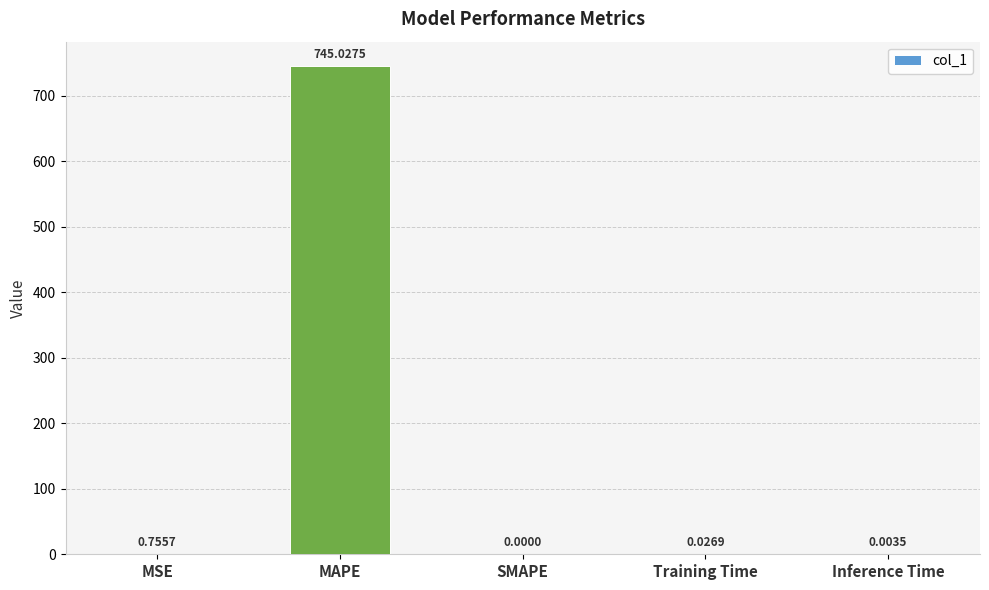

Which has a higher value, SMAPE or MAPE?

MAPE